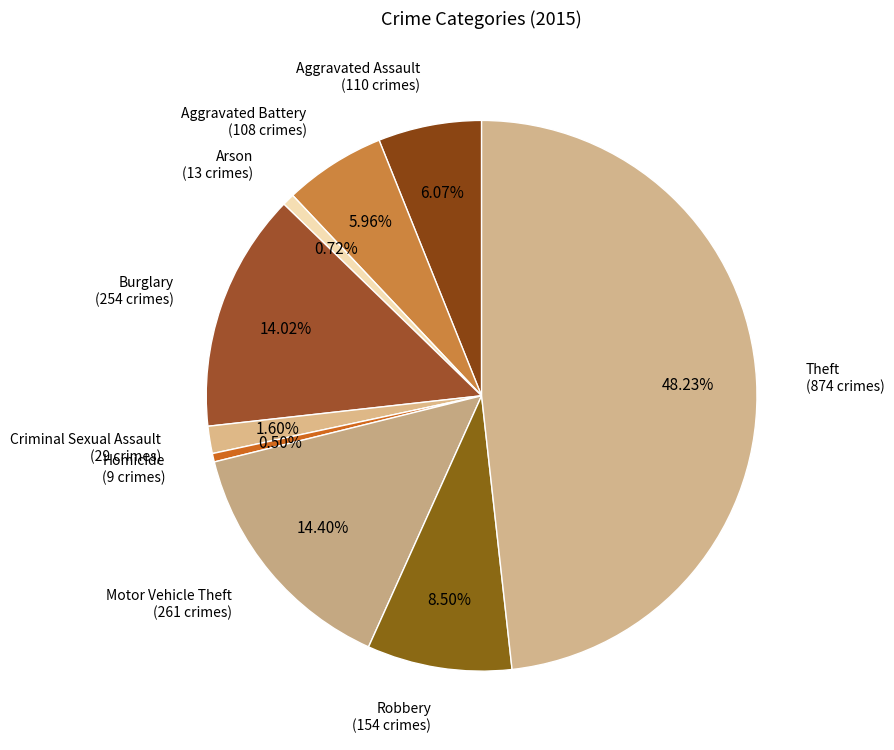

How many slices are in this pie chart?

9